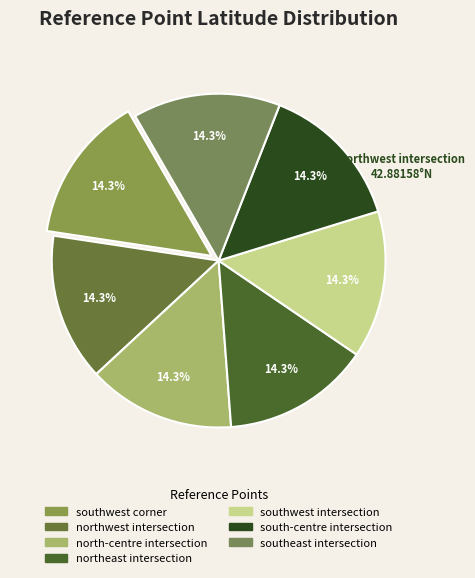

Count the number of slices in the pie.

7